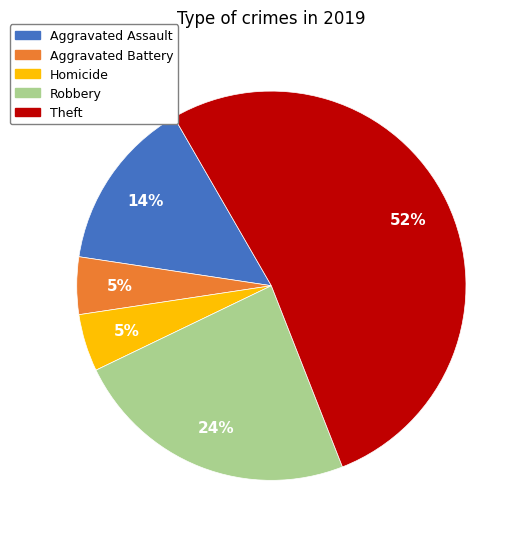

To the nearest percent, what portion does Homicide represent?

5%